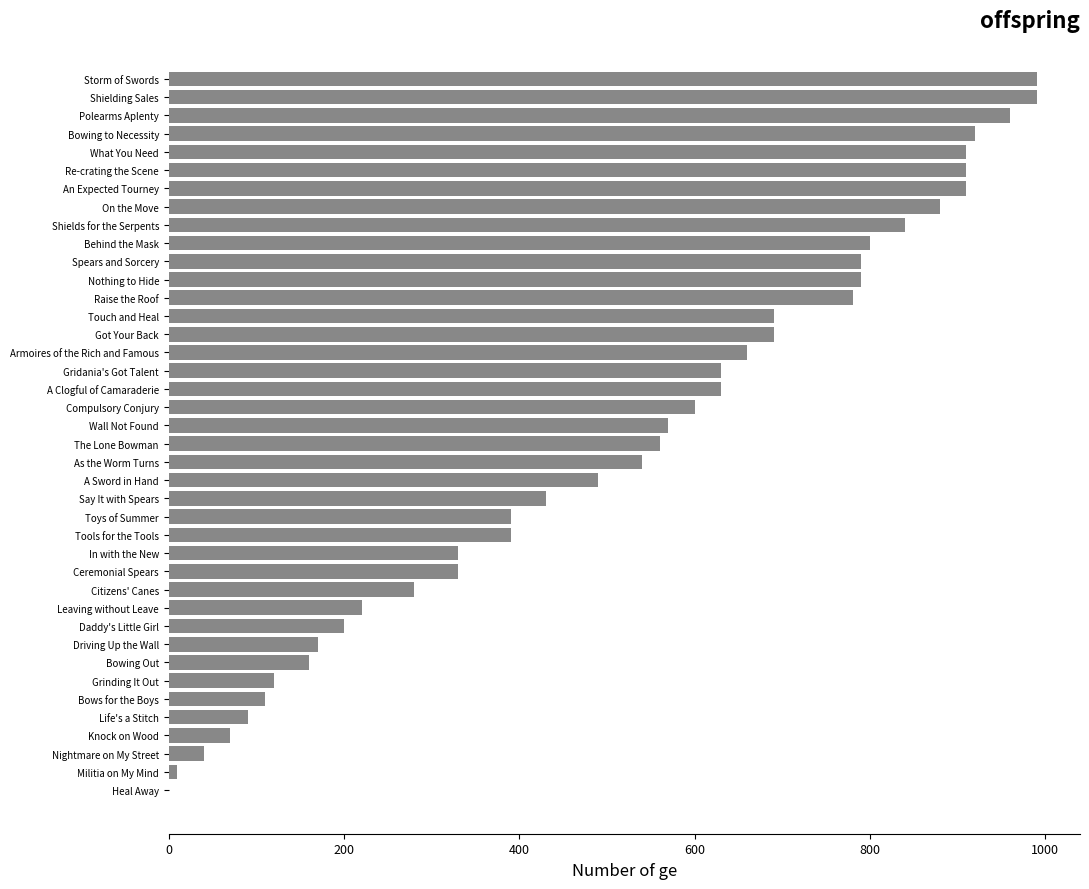

What is the maximum value shown in the chart?

990